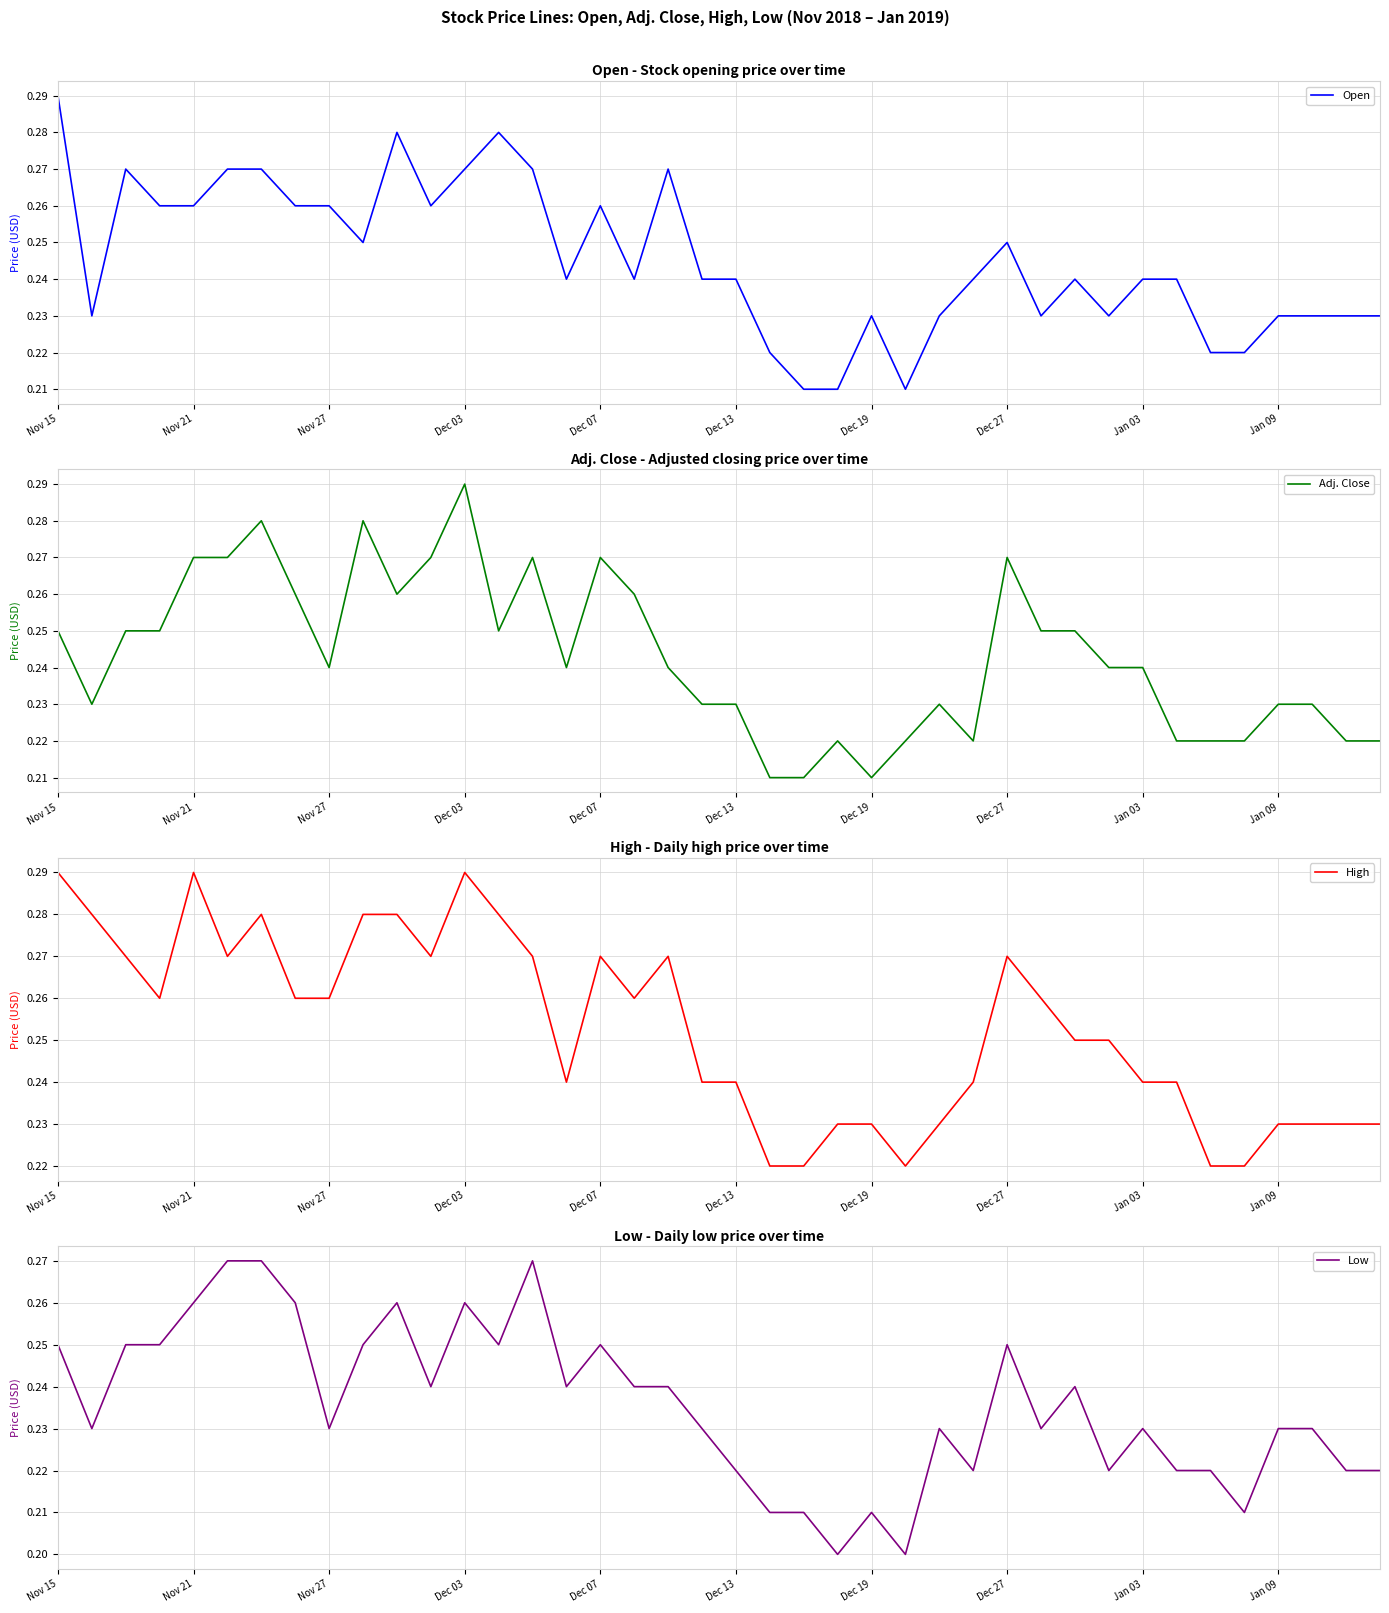

Where is High nearest to the value 0?

21